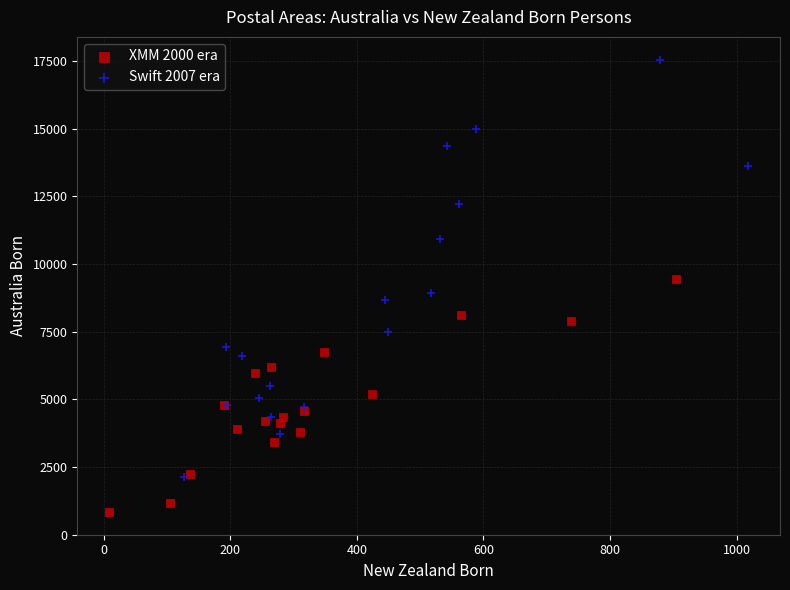

Which series has the largest Y range (max minus min)?

Swift 2007 era